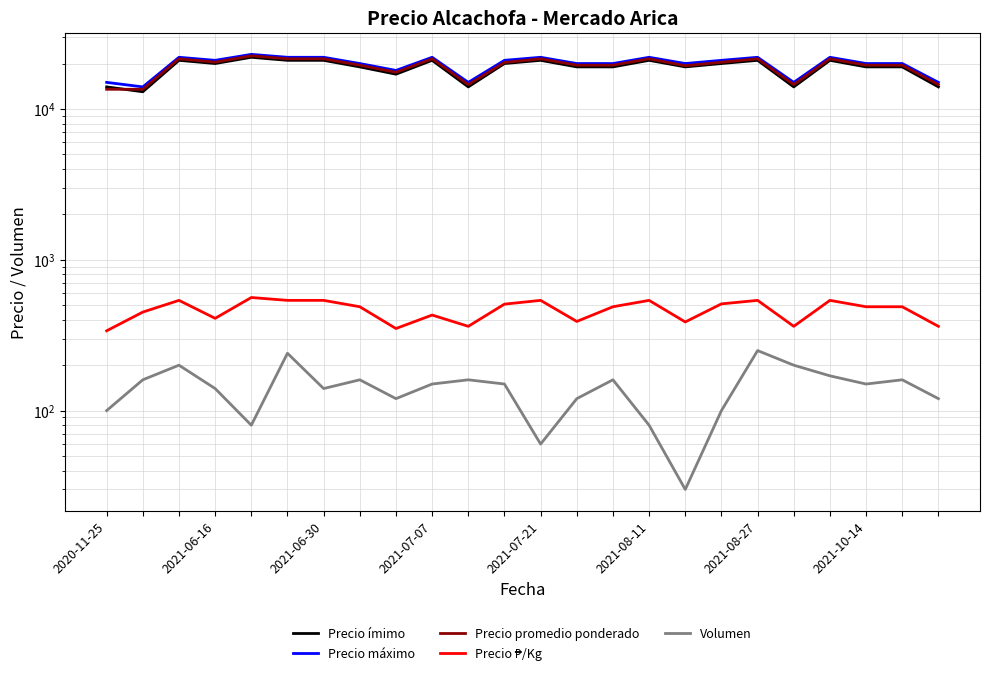

Which series changed the most between 17 and 20?

Precio promedio ponderado